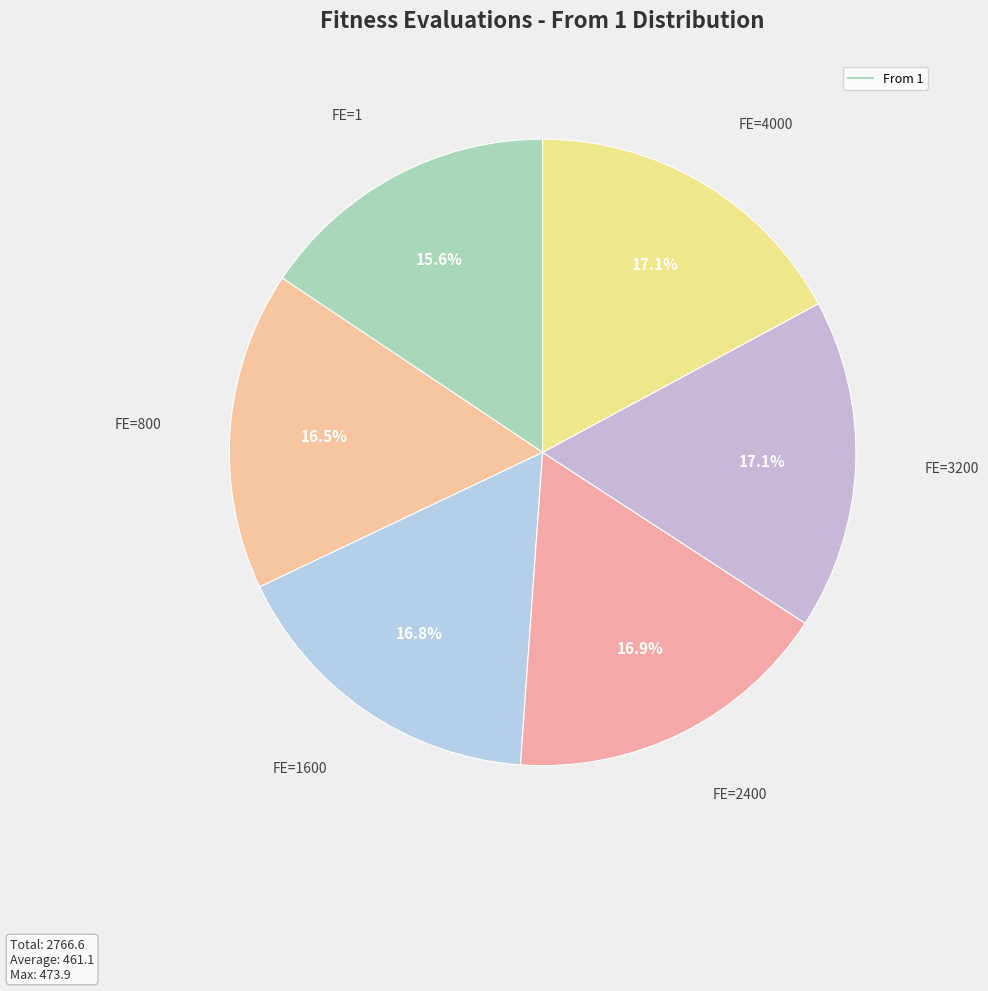

To the nearest percent, what is the difference between the largest and smallest slice percentages?

2%